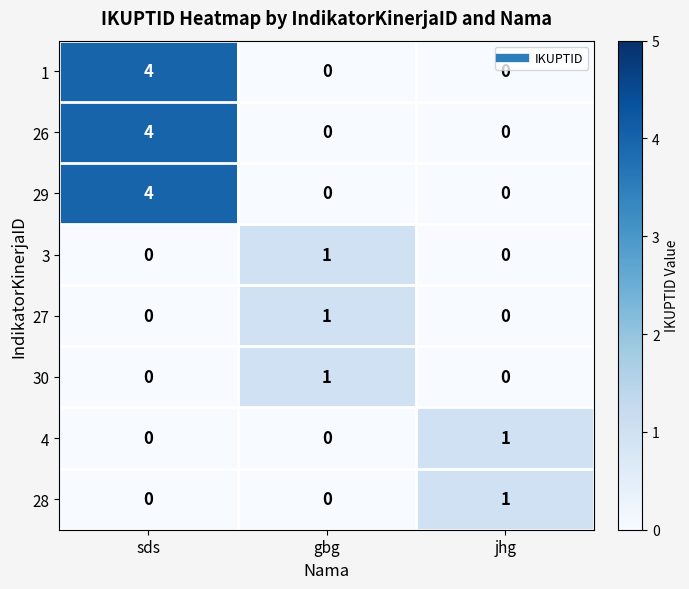

What is the maximum value shown in the chart?

4